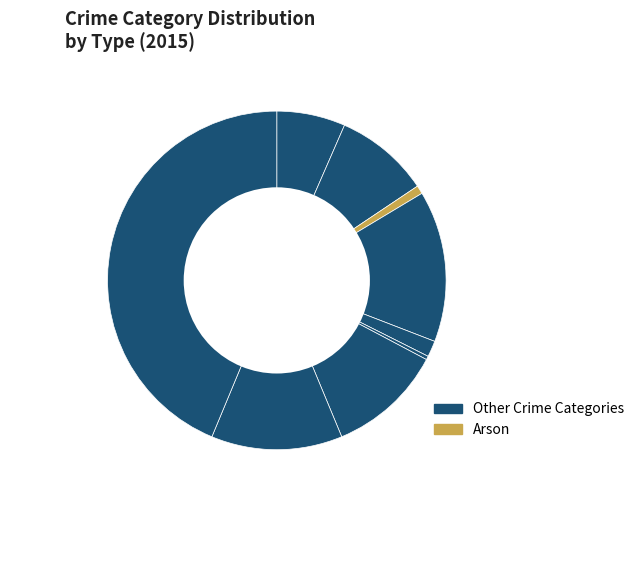

True or false: Criminal Sexual Assault accounts for 1% of the total.

False